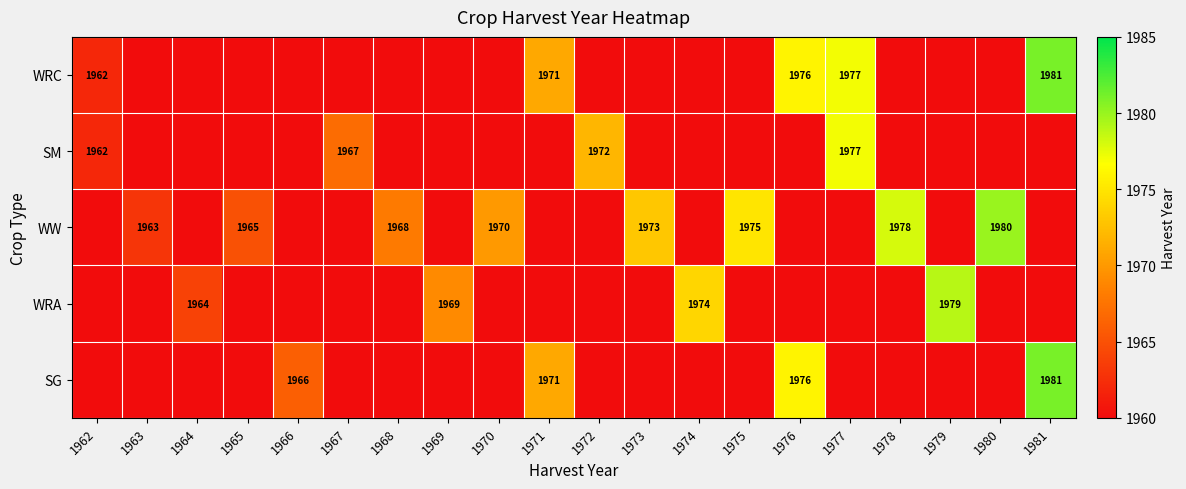

Between 1970 and 1964, which is larger?

1970